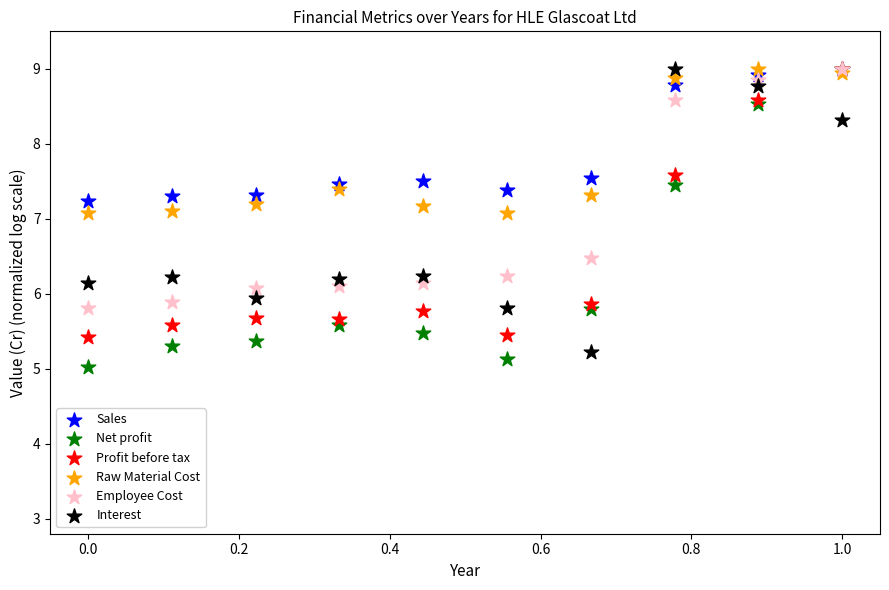

In the Raw Material Cost series, what Y value is closest to 8?

7.4